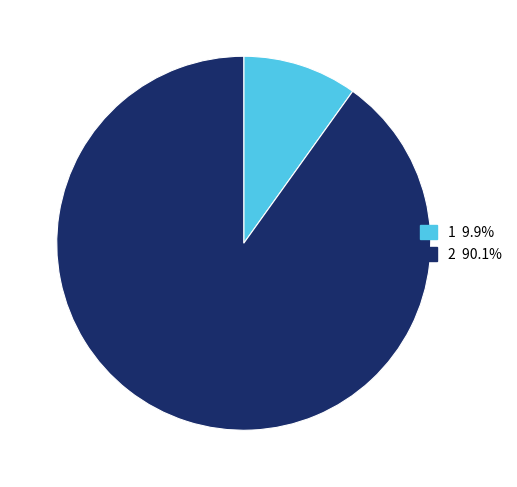

Which category has the biggest portion of the pie?

2